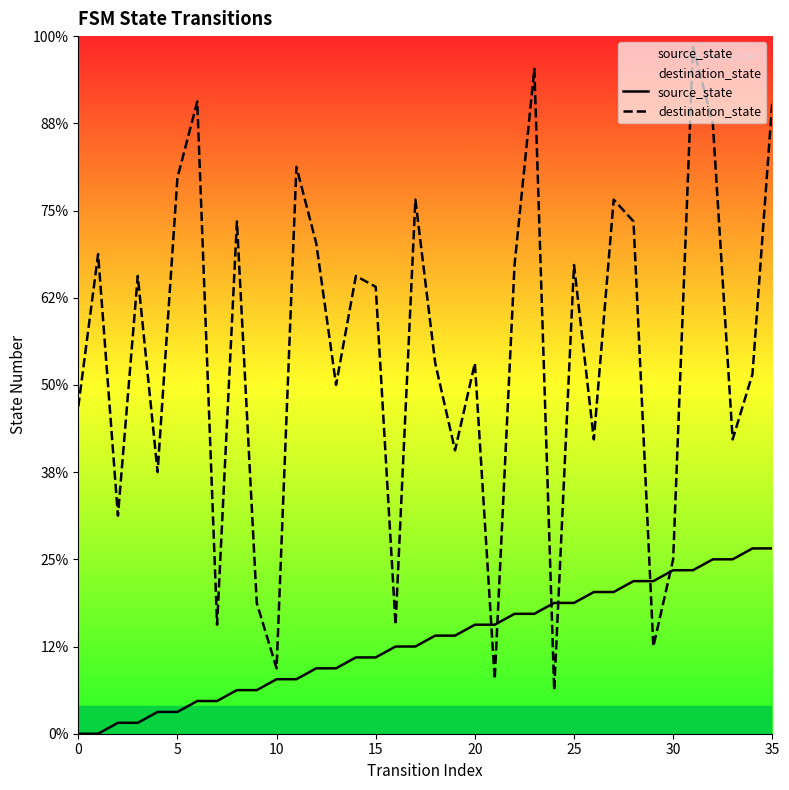

The value of source_state at 23 is 19. True or false?

False